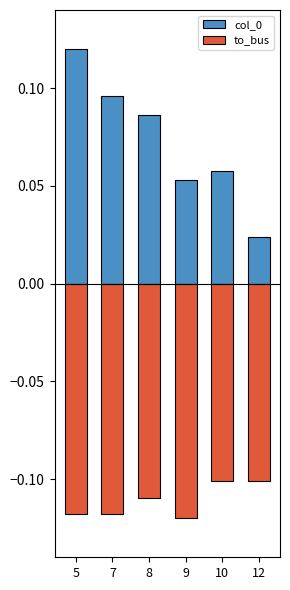

Reading right to left, transcribe all the data shown in this chart.

col_0: 12=0.0	10=0.1	9=0.1	8=0.1	7=0.1	5=0.1
to_bus: 12=-0.1	10=-0.1	9=-0.1	8=-0.1	7=-0.1	5=-0.1